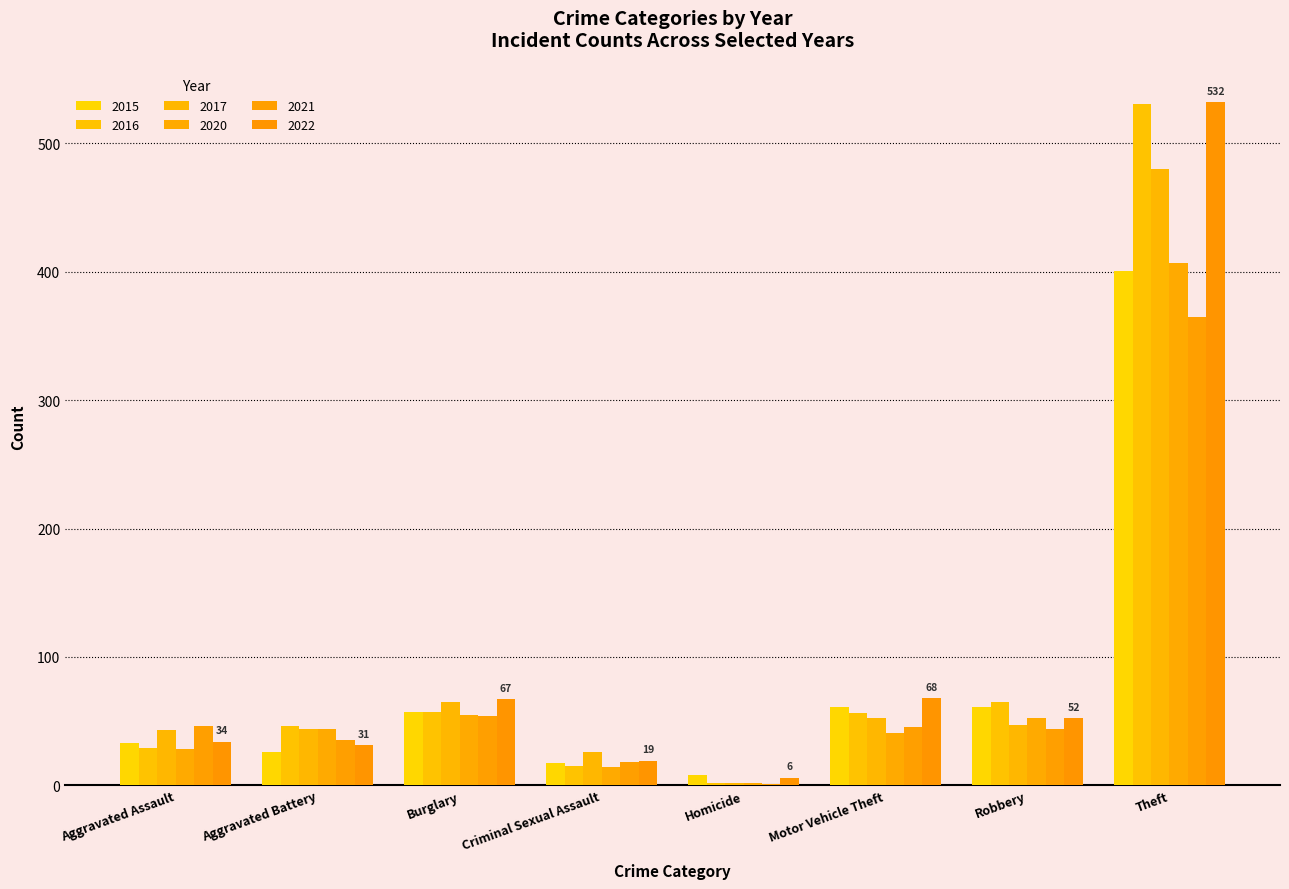

Is the value of 2016 at Burglary greater than the value of 2015 at Theft?

No